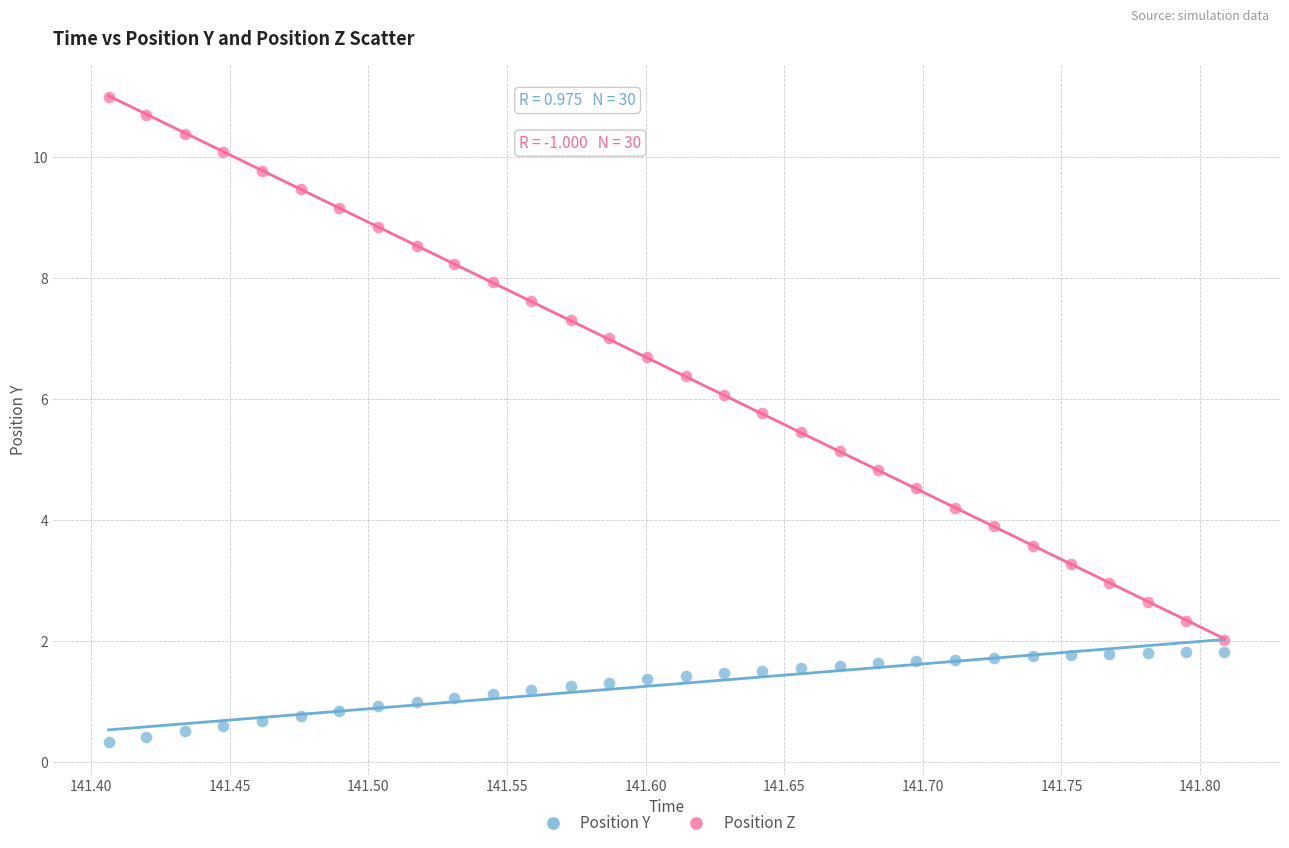

What are all the series names shown in the legend?

Position Y, Position Z